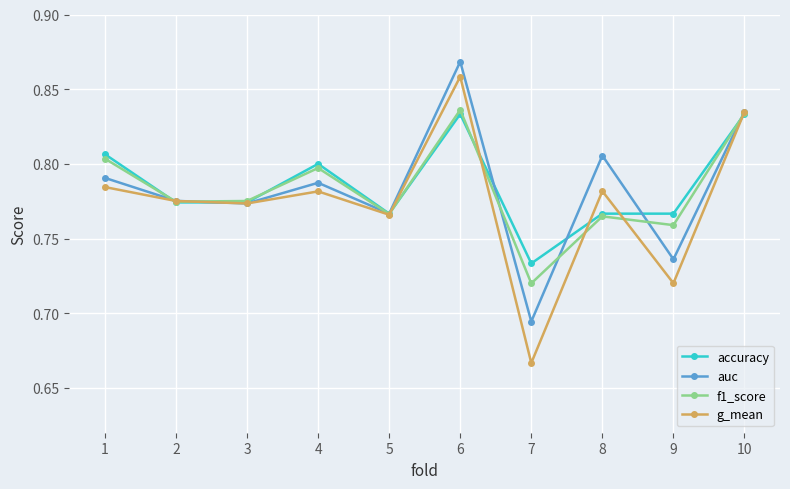

How many lines are shown in the chart?

4